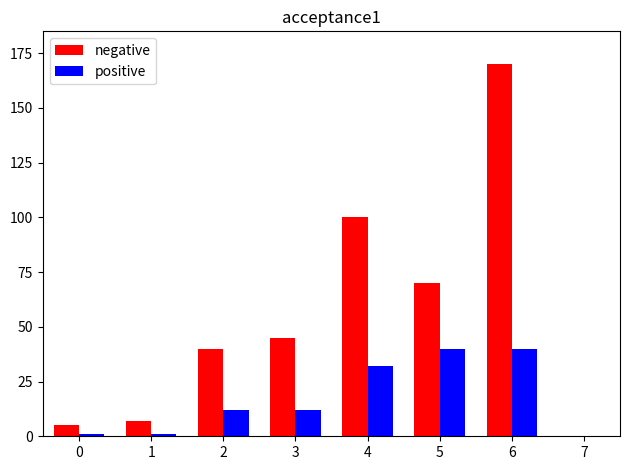

What is the sum of all negative values?

437